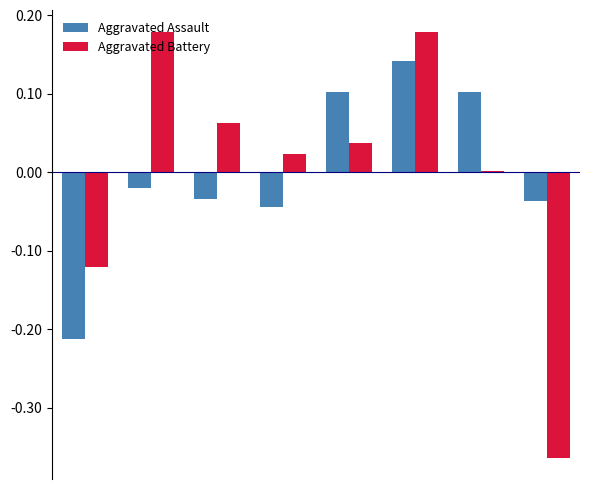

Are the bars grouped side by side (vs. stacked)?

Yes